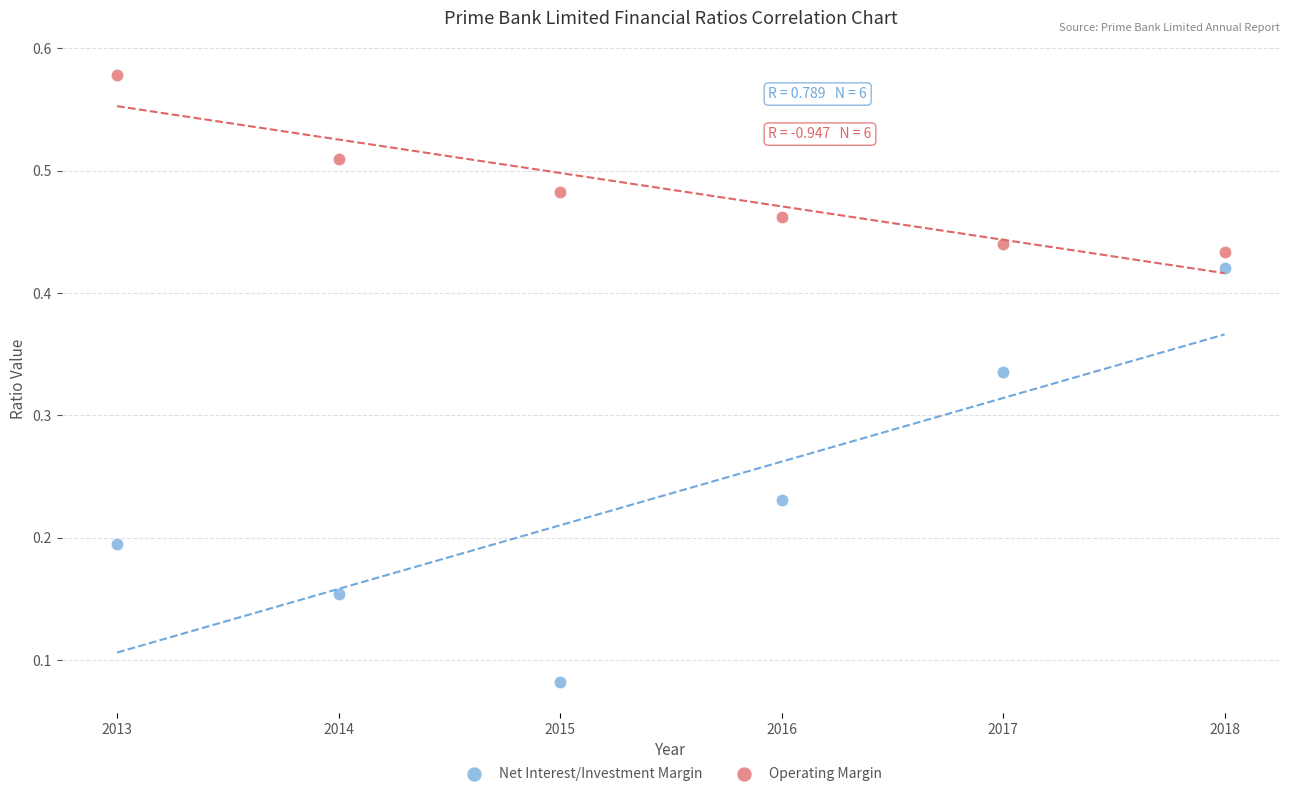

Which series contains the lowest Y value?

Net Interest/Investment Margin